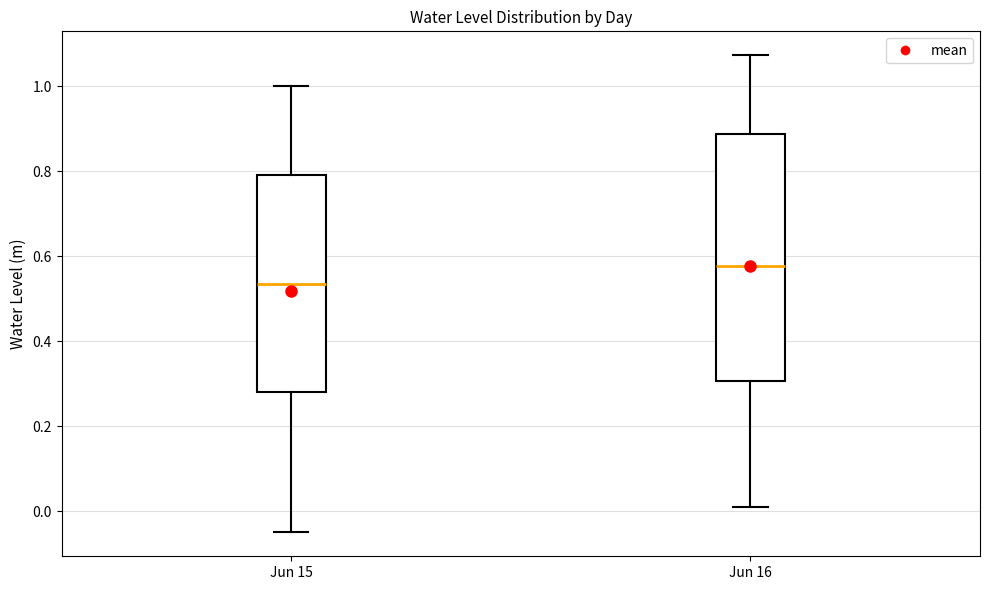

Where is the lower edge of the box for Jun 16 on the y-axis? The values are not printed on the chart, so give them approximately, as read against the axis.

0.30